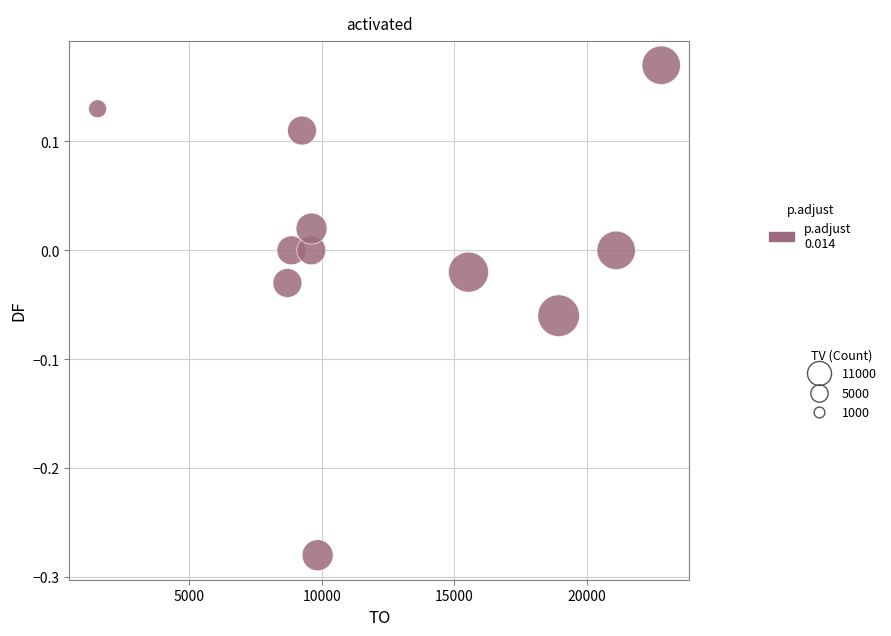

What is the range of X values (max minus min)?

21260.0